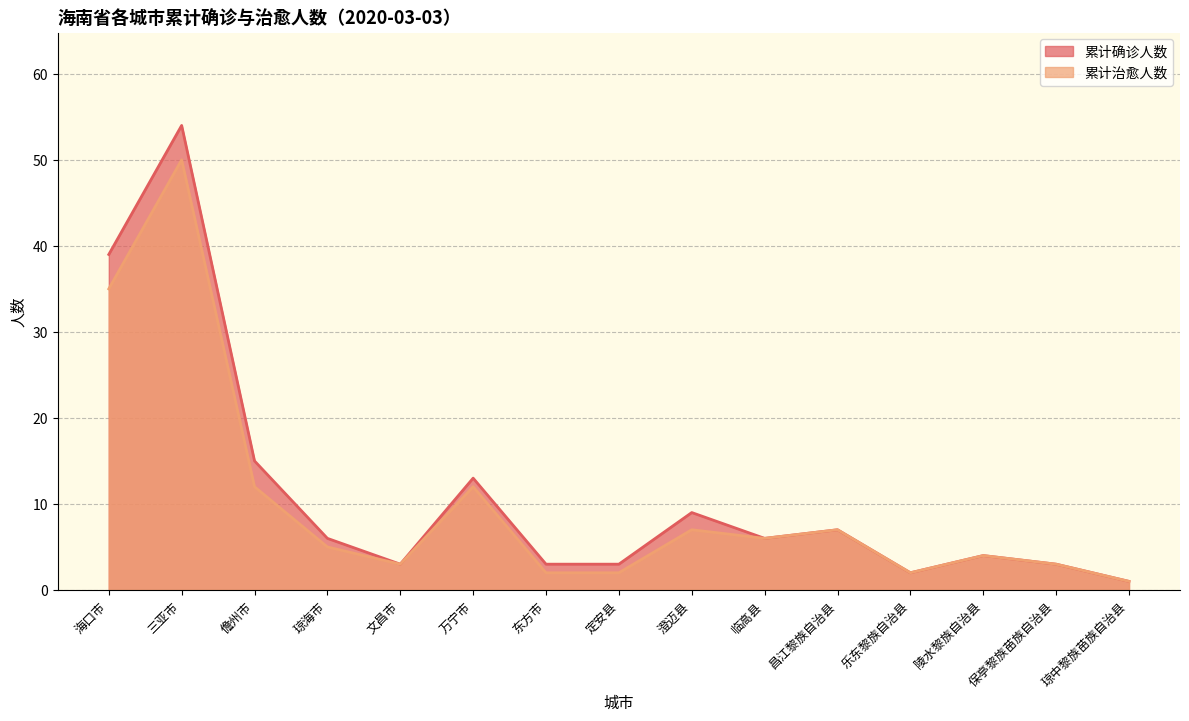

True or false: 累计确诊人数 and 累计治愈人数 cross at least once.

False